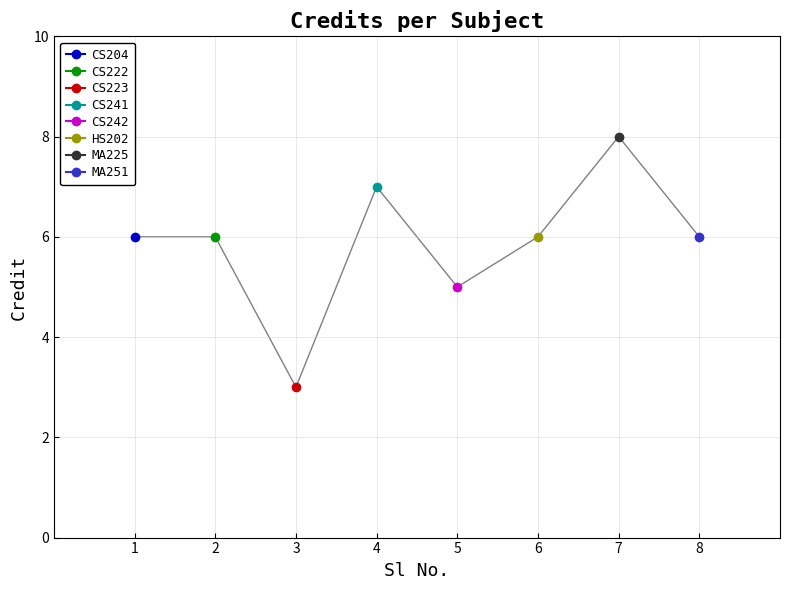

Which has a higher value, 3 or 7?

7